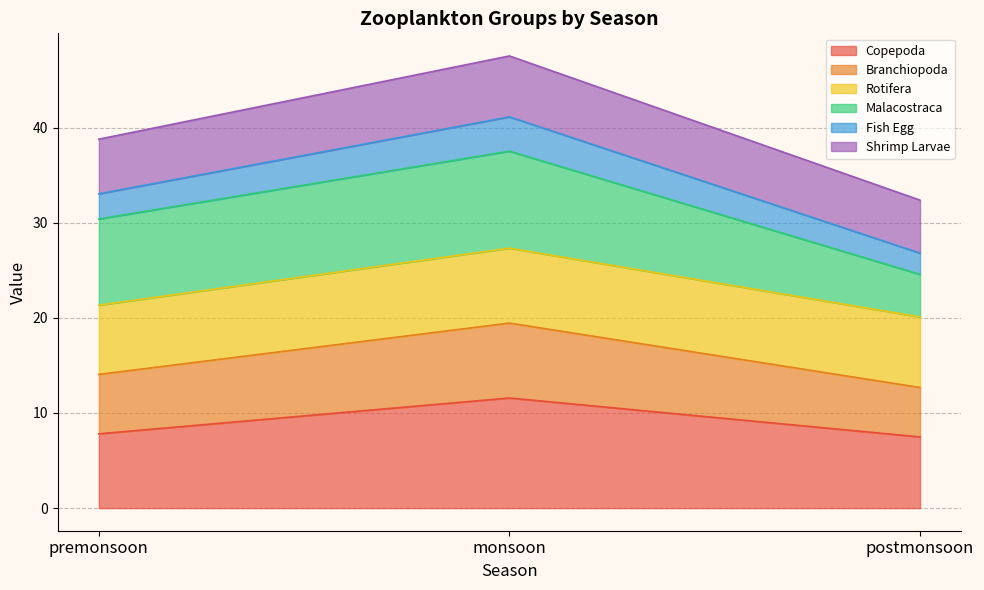

How many data points does each series have?

3